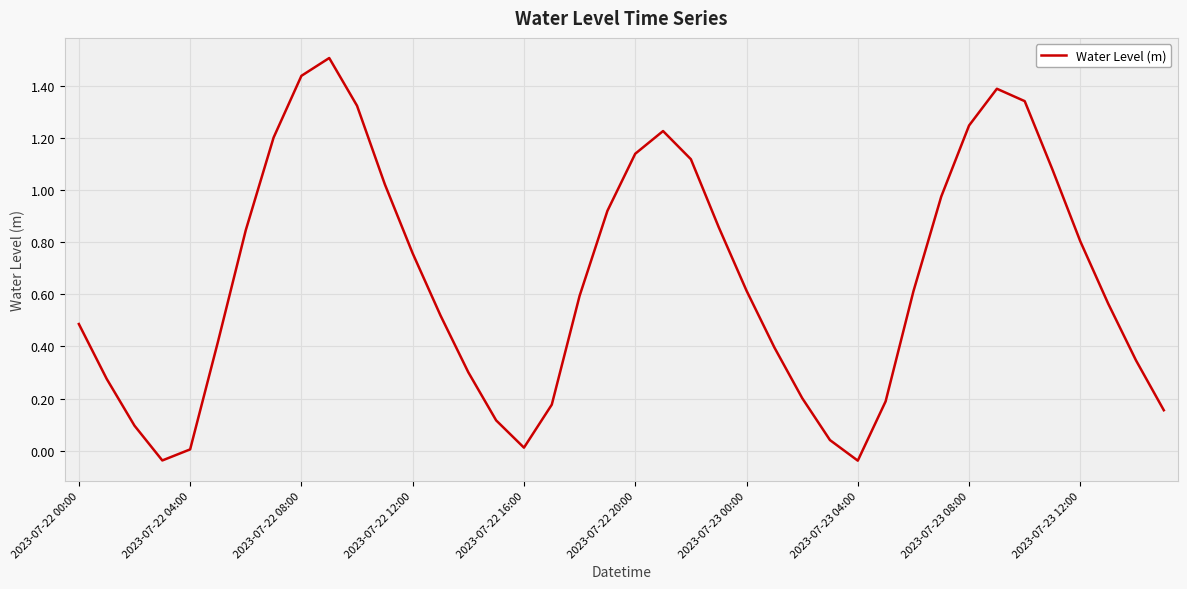

Does the chart have visible grid lines?

Yes